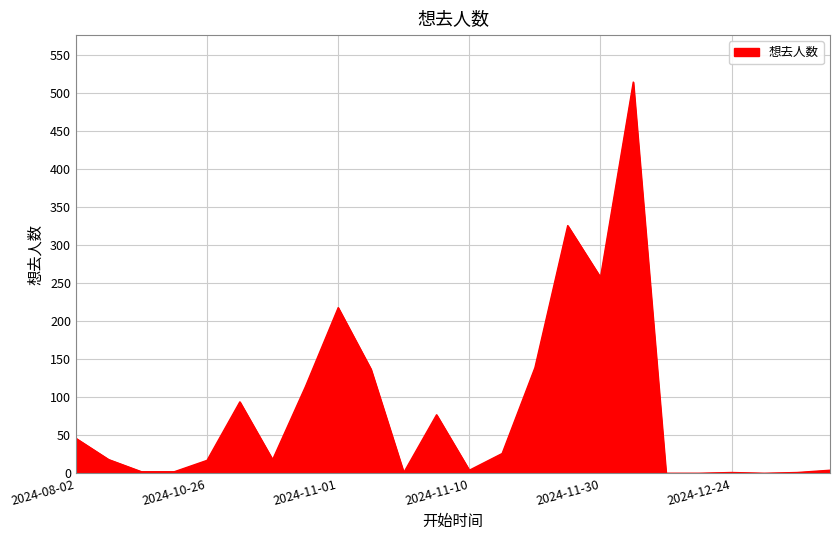

What is the difference between the maximum and minimum values?

515